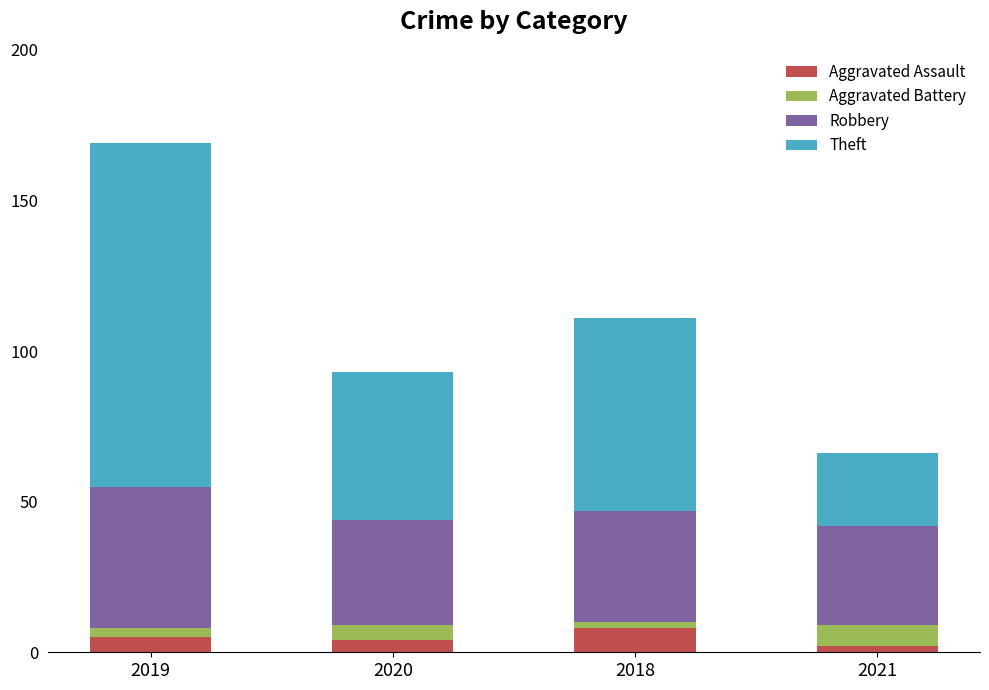

What is the difference between the second highest and second lowest values in the Aggravated Assault series?

1